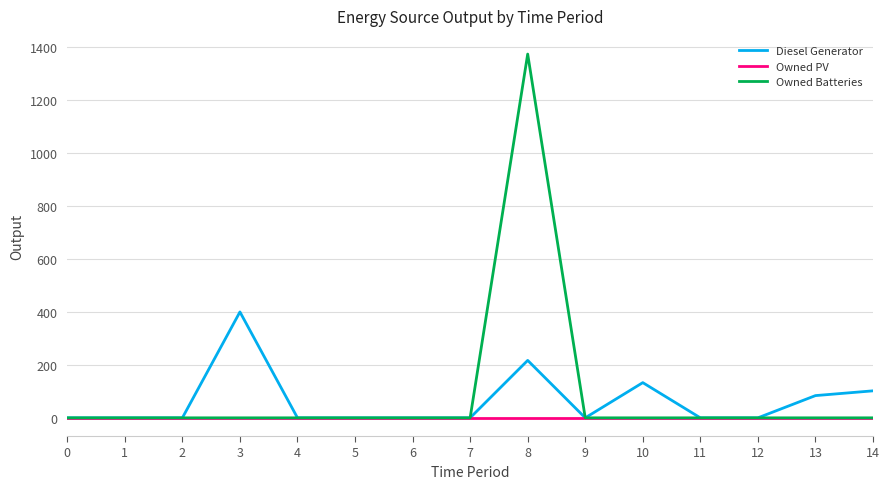

What is the maximum value for Owned Batteries?

1374